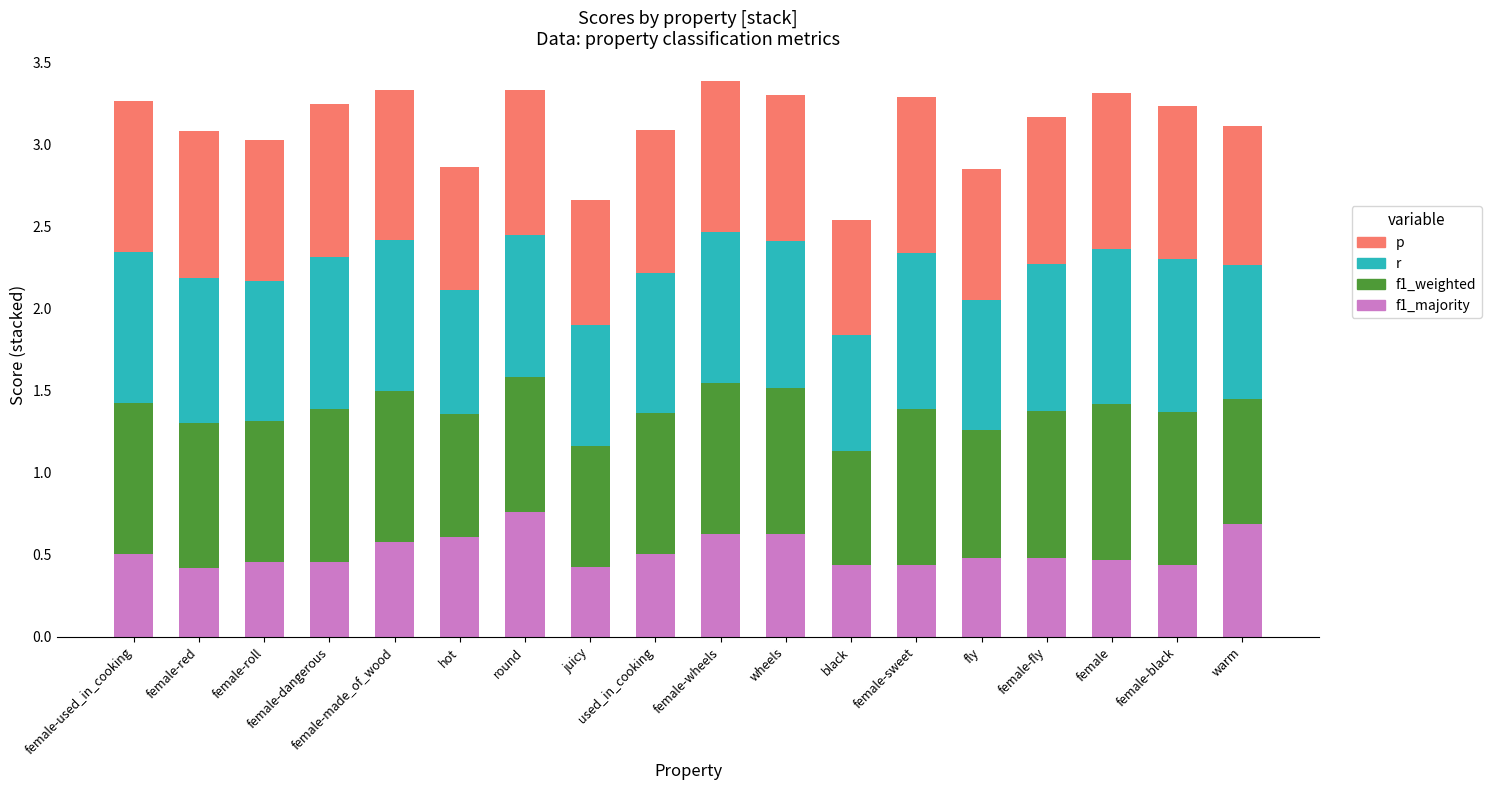

What is the total value across all series at female-red?

3.1